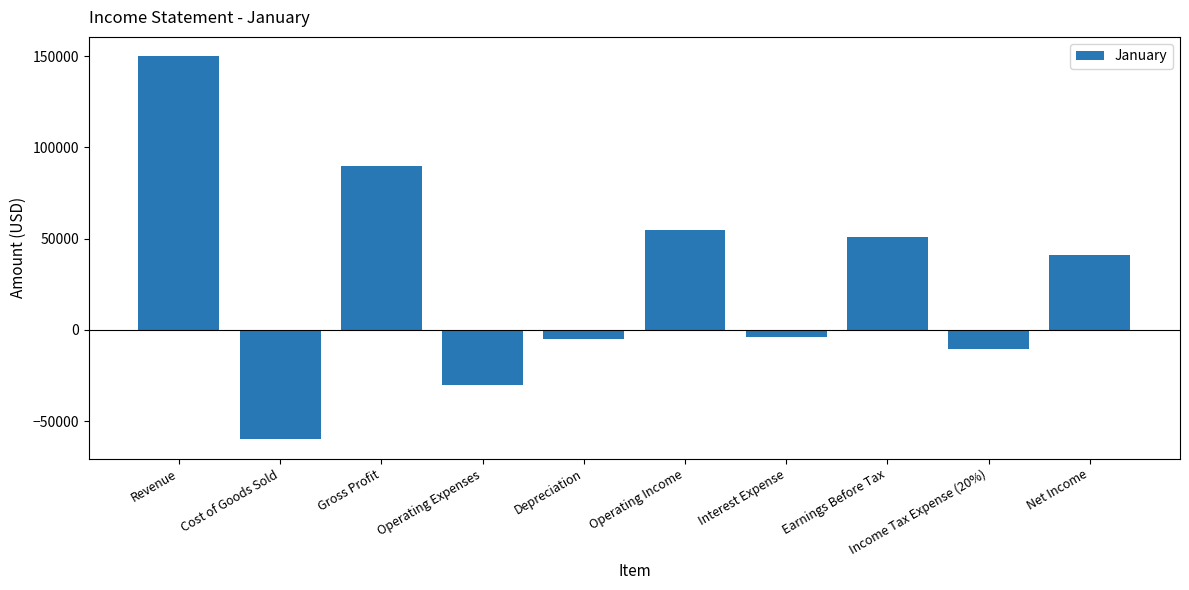

What is the difference between the maximum and minimum values?

210000